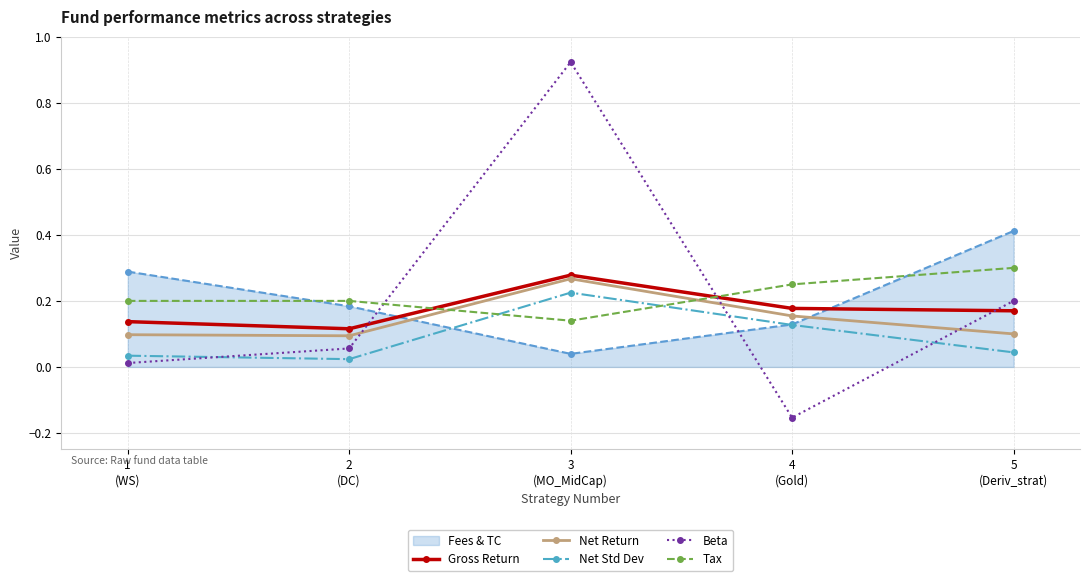

True or false: Net Std Dev and Gross Return intersect in this chart.

False